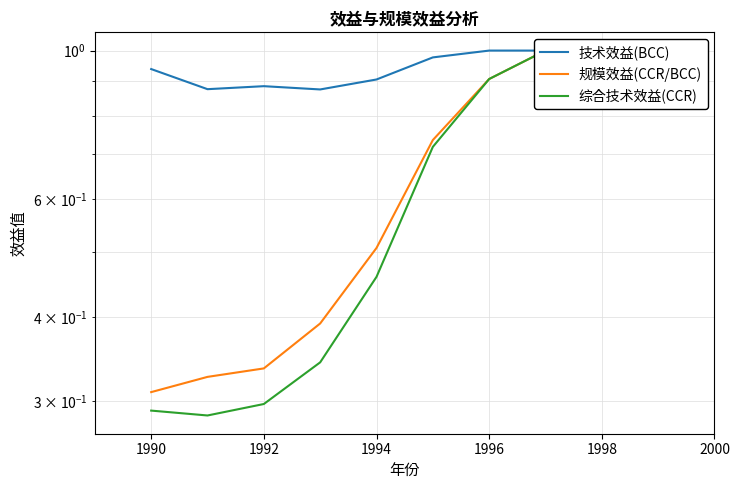

What is the difference between the maximum and minimum values in the 技术效益(BCC) series?

0.1